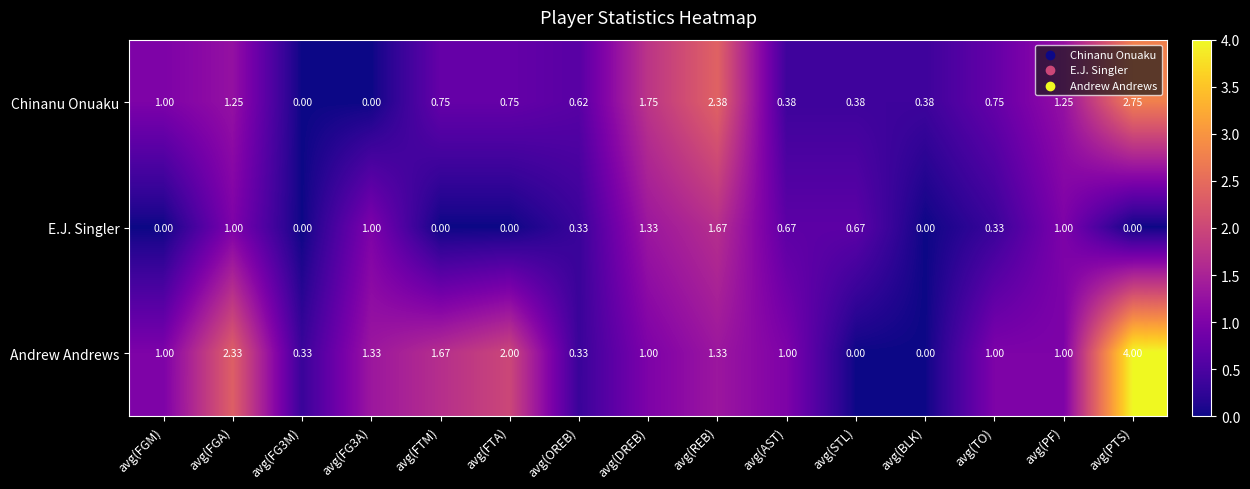

How many distinct data groups are displayed?

3